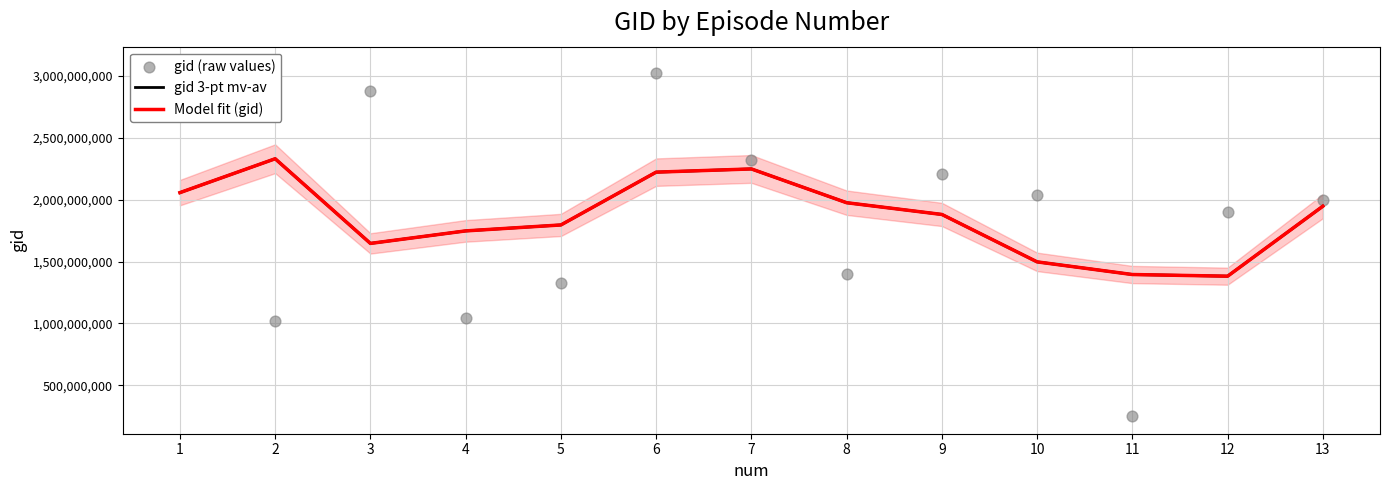

Which series has the largest Y range (max minus min)?

gid (raw values)